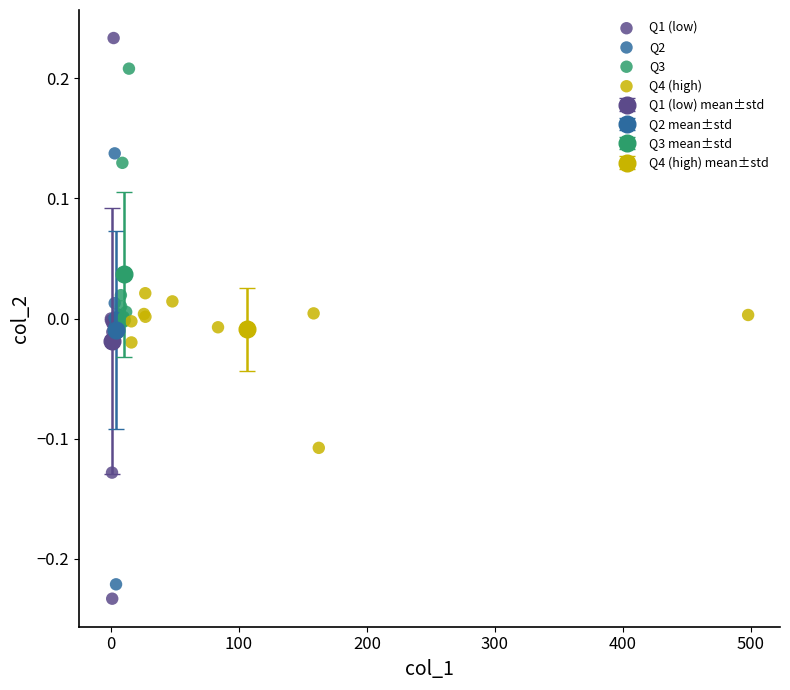

Which series contains the lowest Y value?

Q1 (low)